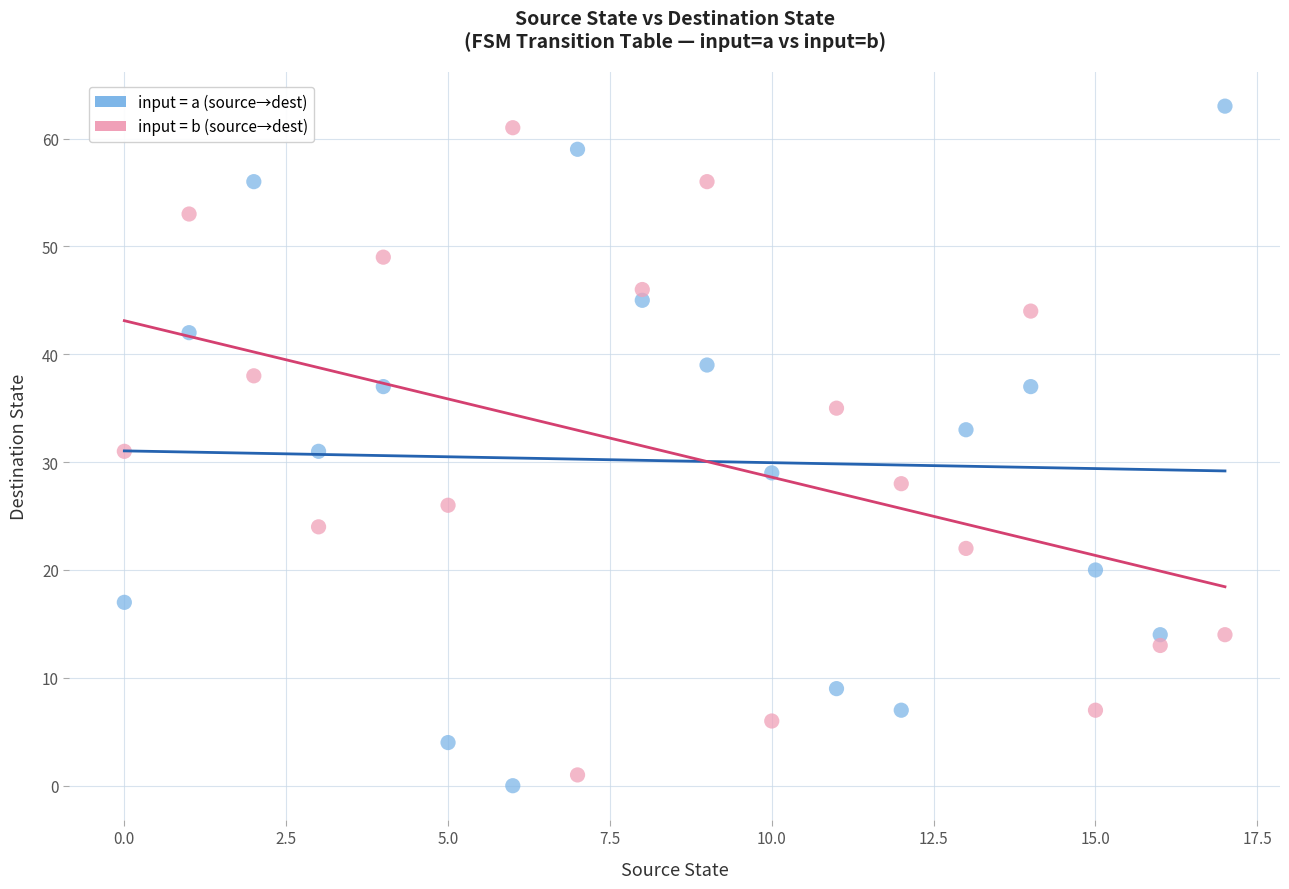

What are all the series names shown in the legend?

input = a (source→dest), input = b (source→dest)